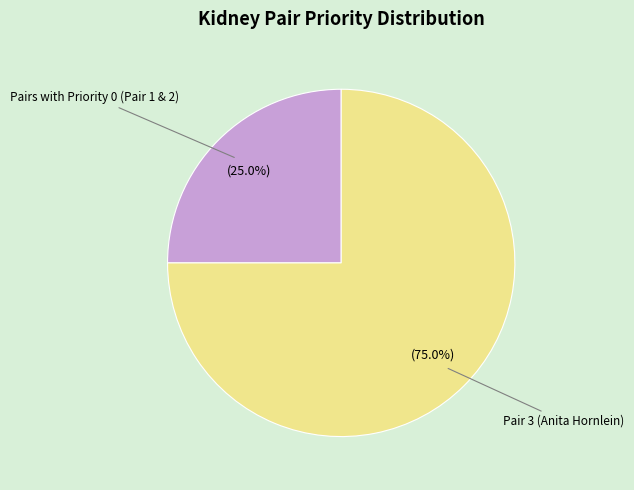

What is the largest slice in the pie chart?

Pair 3 (Anita Hornlein)